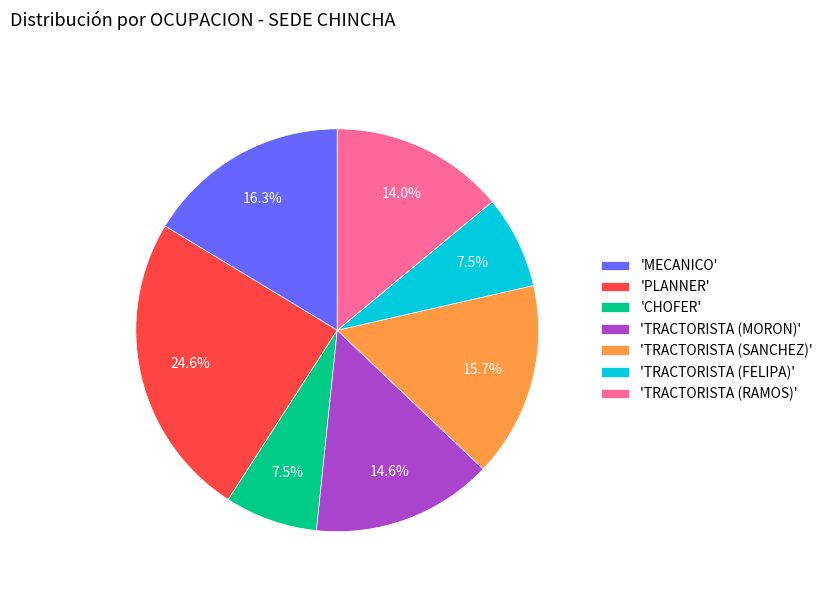

Is the sum of 'TRACTORISTA (FELIPA)' and 'CHOFER' greater than half?

No